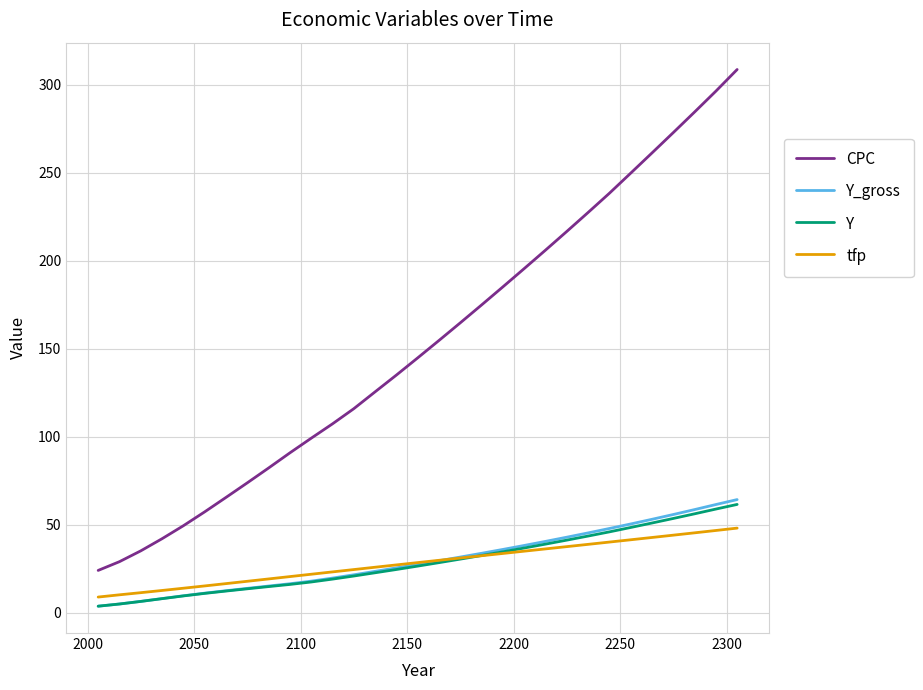

True or false: CPC and Y_gross cross at least once.

False